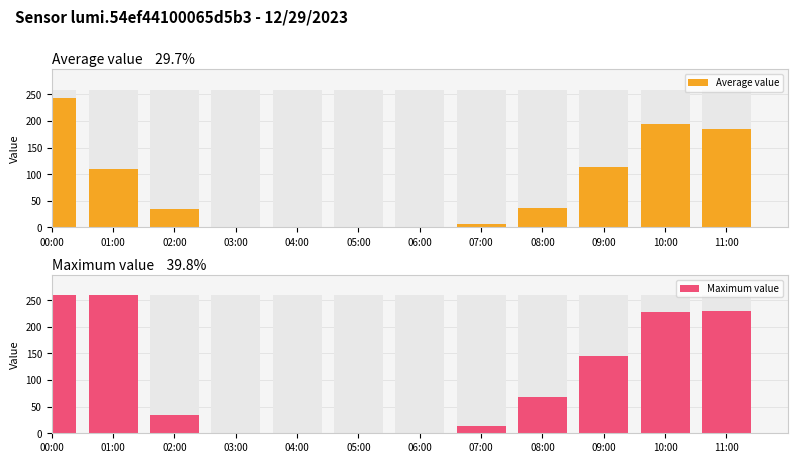

What is the label of the 9th bar from the right?

03:00